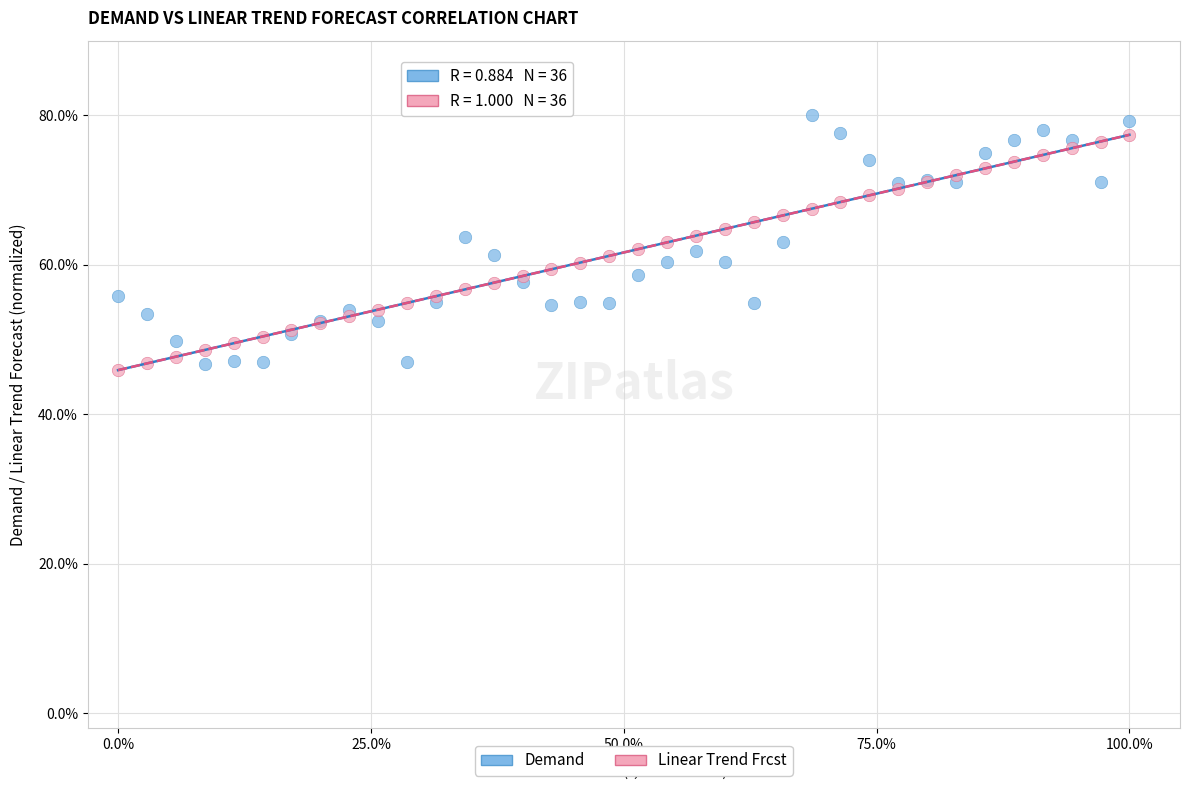

Which series reaches the minimum Y coordinate?

Linear Trend Frcst